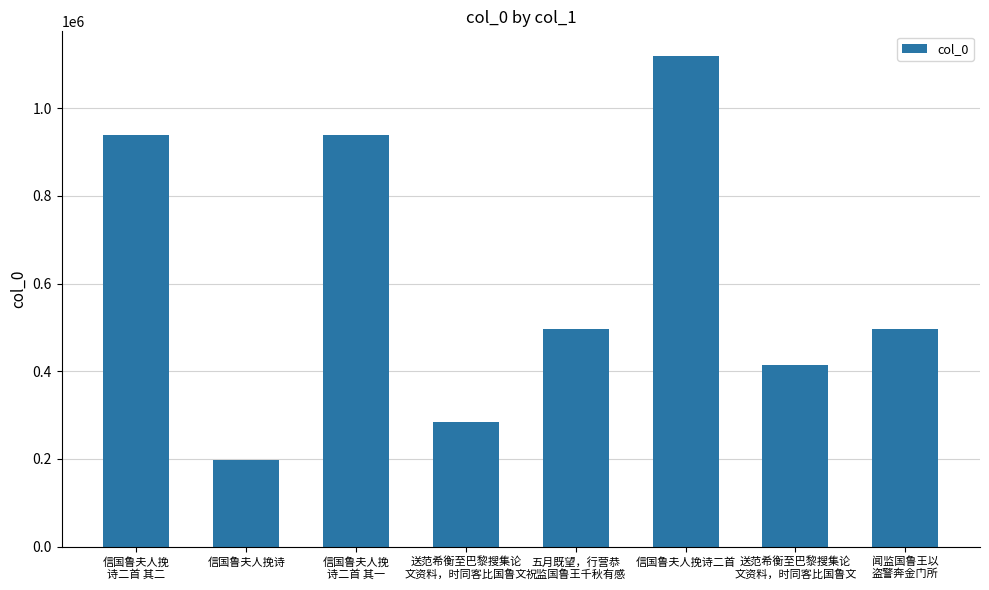

How many bars are there in total?

8